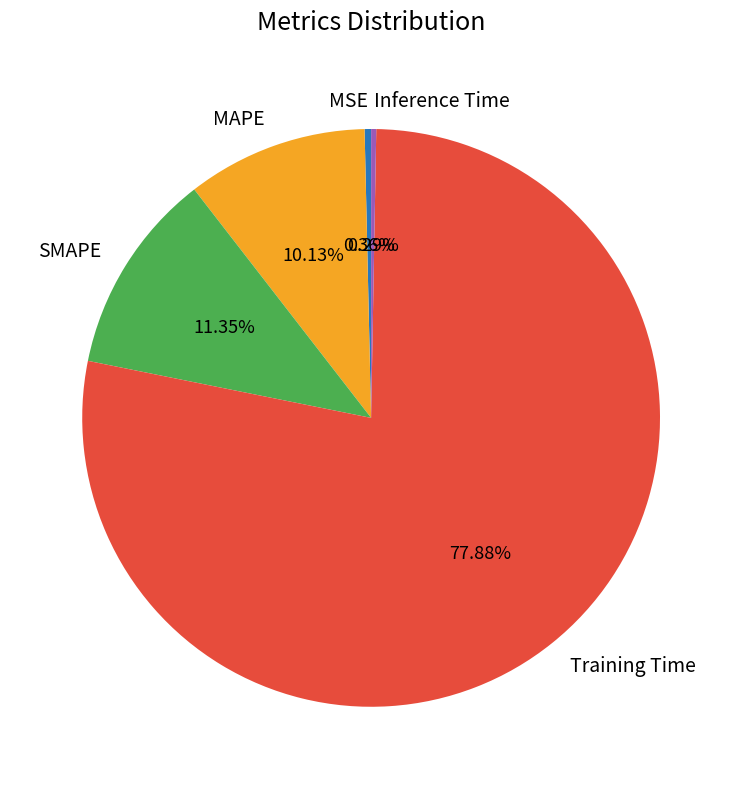

How many slices are in this pie chart?

5